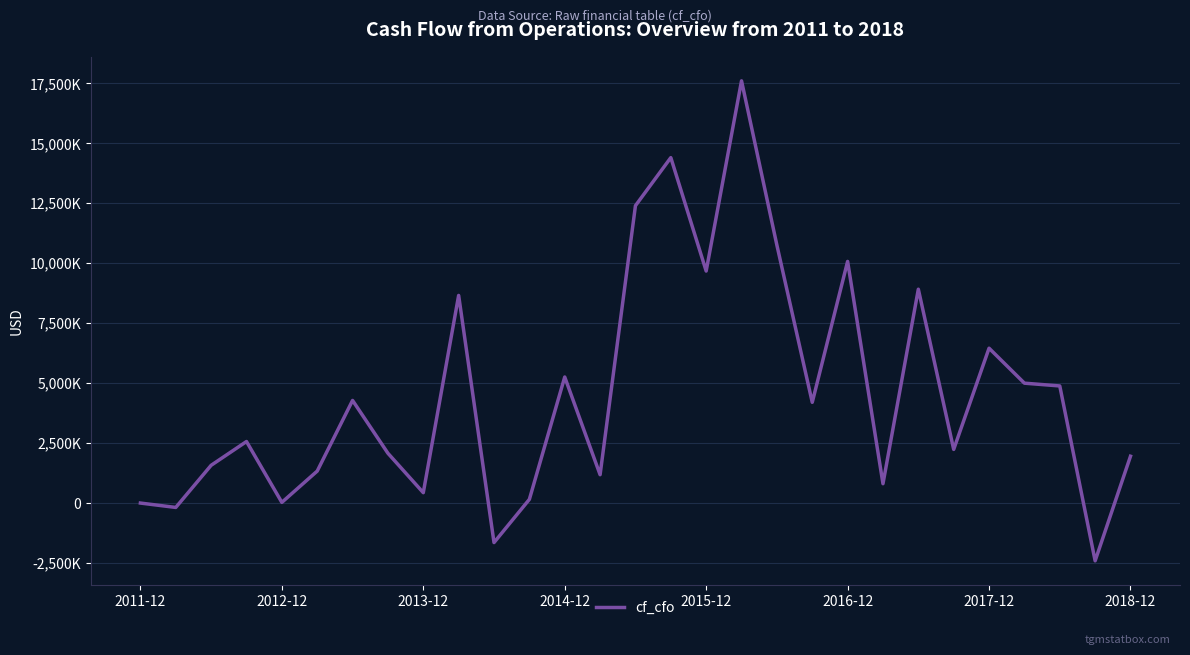

Does the chart display data point markers on the line(s)?

No